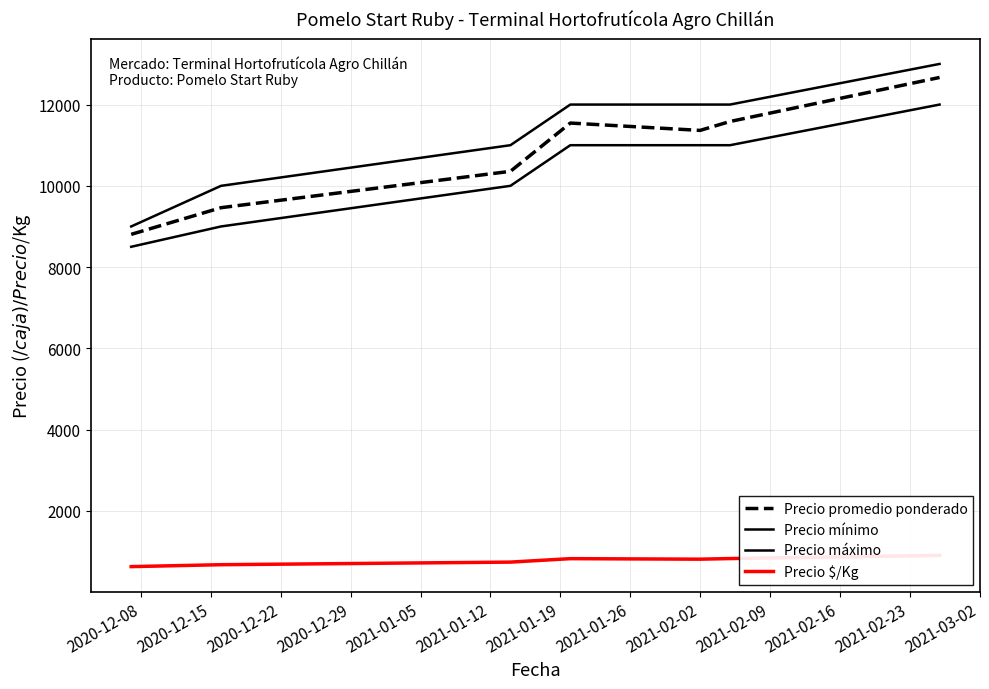

True or false: Precio $/Kg has a value of 1134 at 2020-12-29.

False